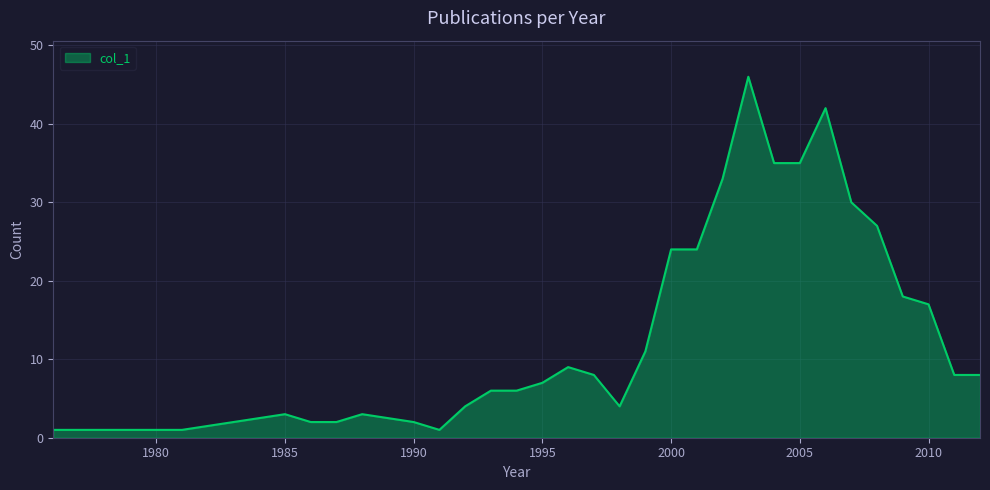

What is the maximum value shown in the chart?

46